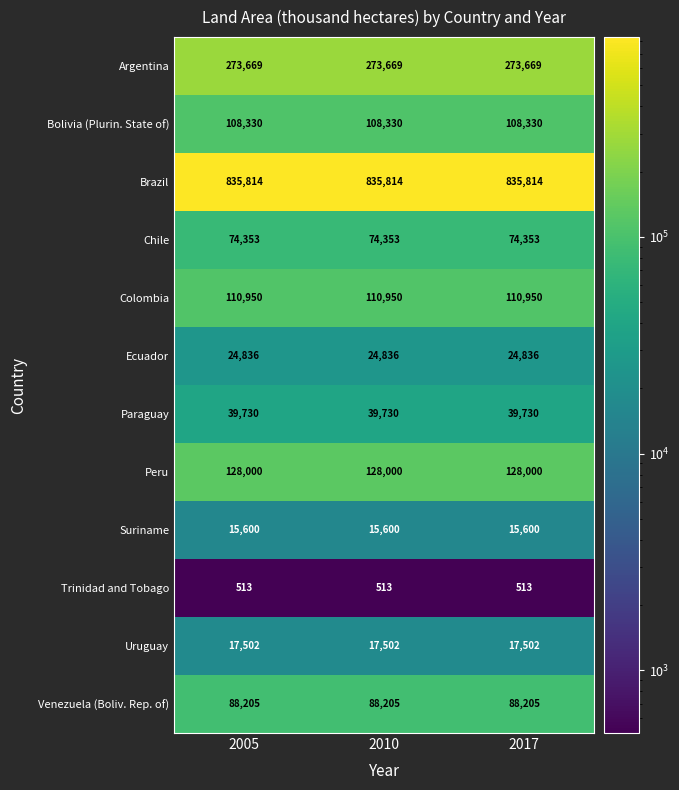

What is the highest value of the Trinidad and Tobago series?

513